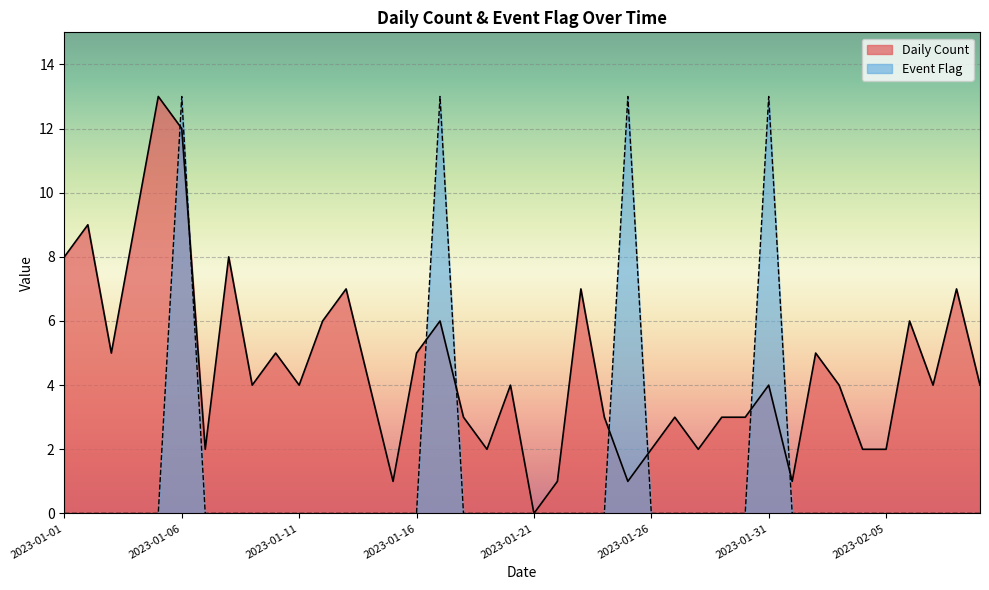

The Daily Count series shows 1 at 2023-01-29. True or false?

False